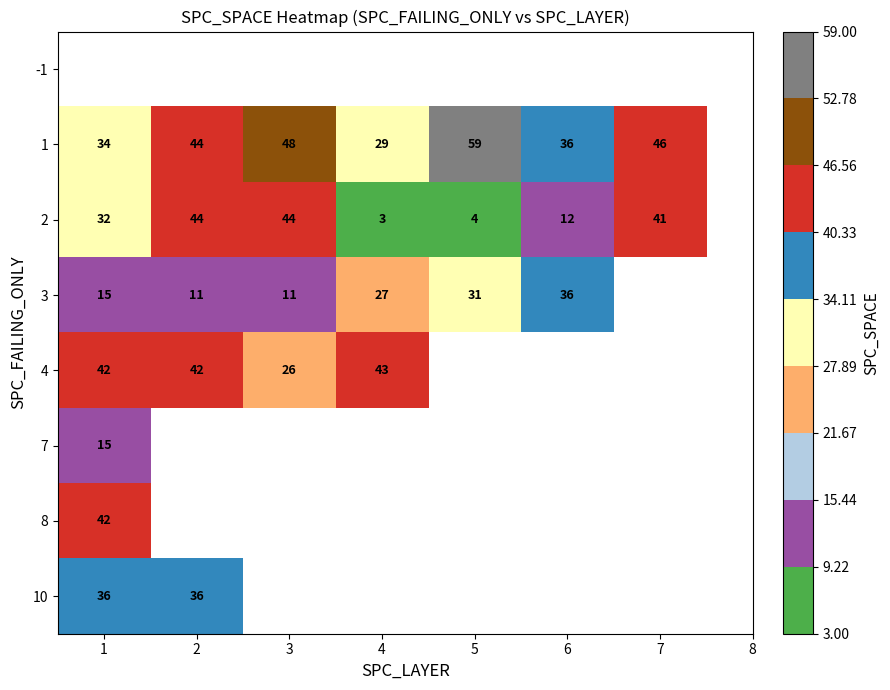

Which has a higher value, 3 or 5?

5